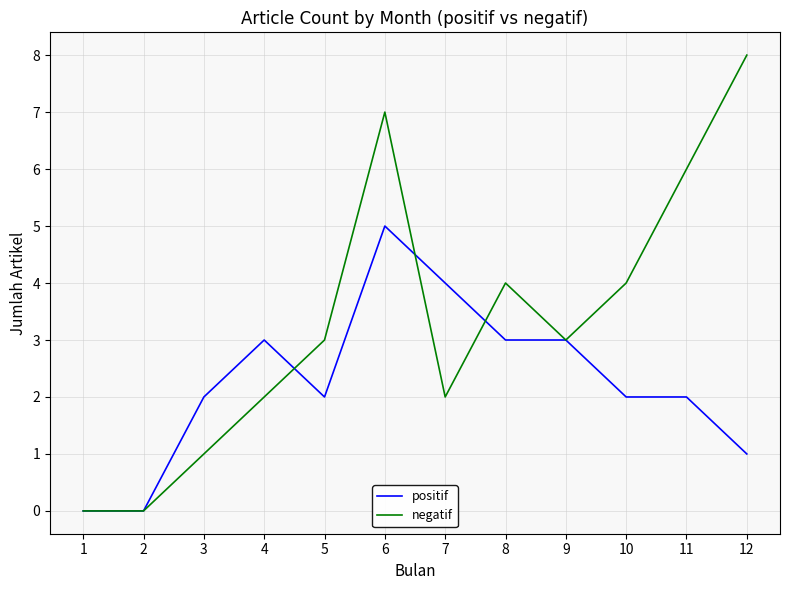

The negatif series shows 6 at 11. True or false?

True